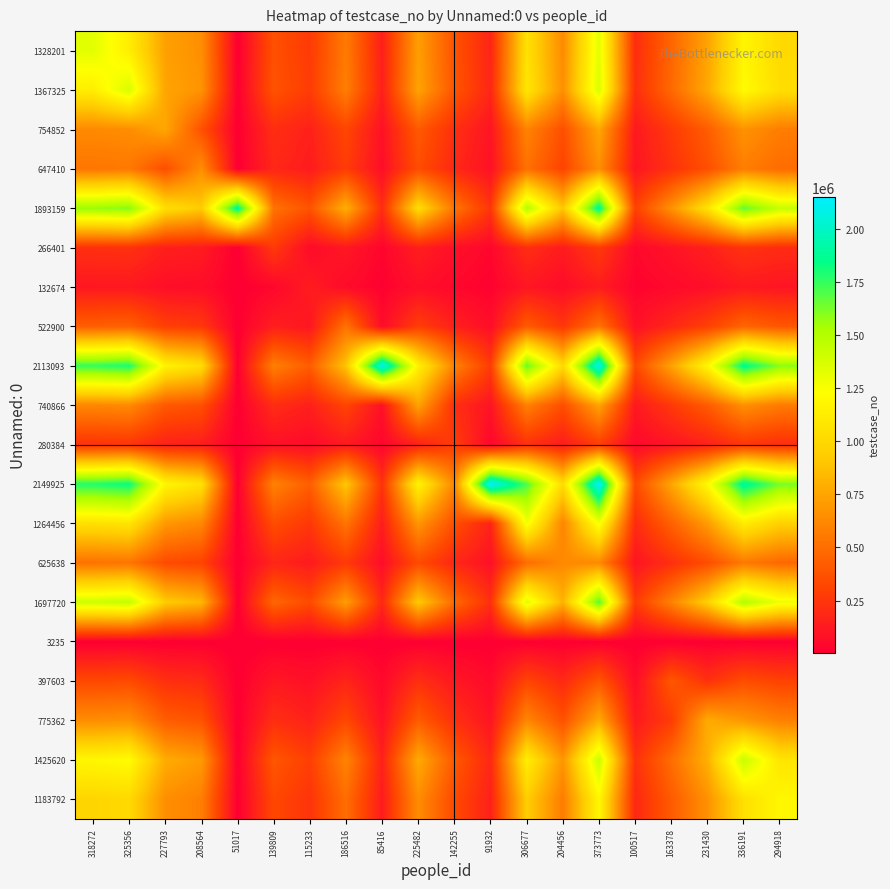

What is the spread (max minus min) of values at 139809?

590566.6